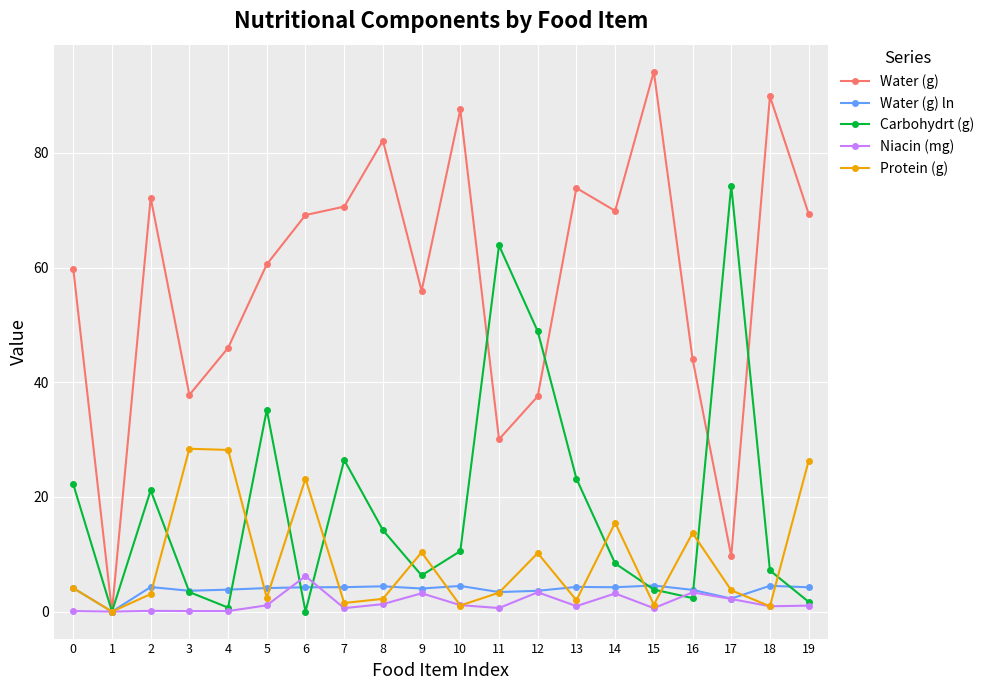

The value of Water (g) ln at 2 is 4.3. True or false?

True